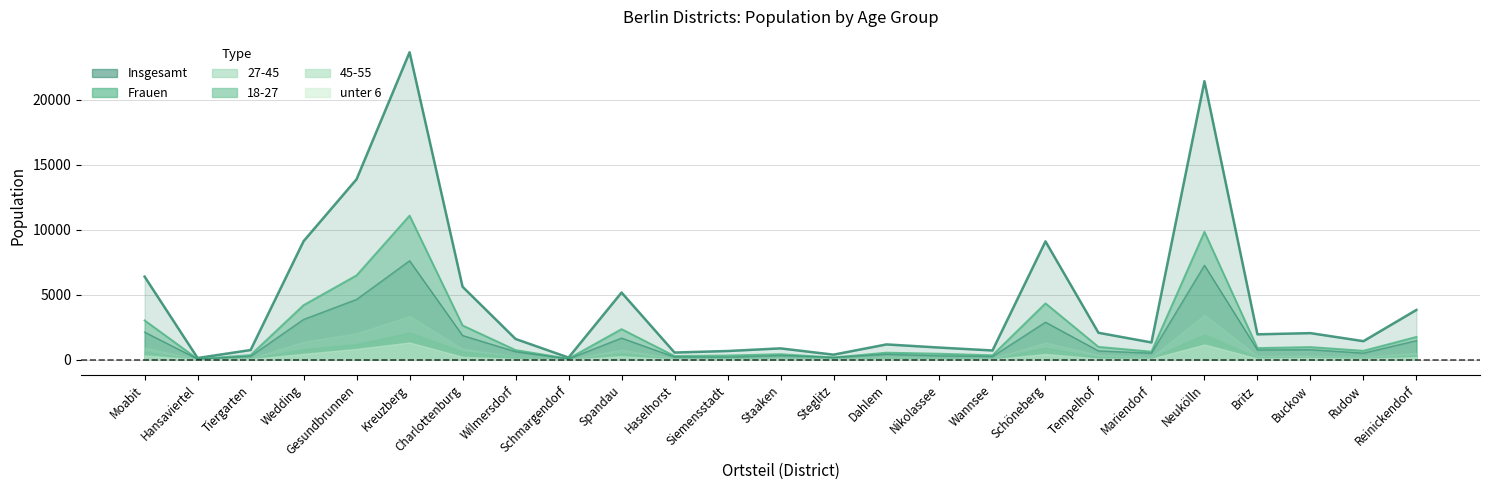

What is the label of the 9th point from the left?

Schmargendorf